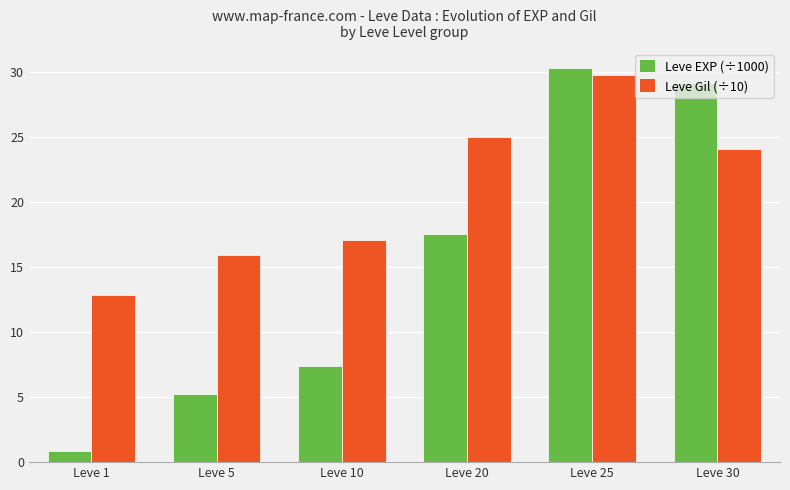

What is the value of the Leve Gil (÷10) bar at the 3rd from the left?

17.1